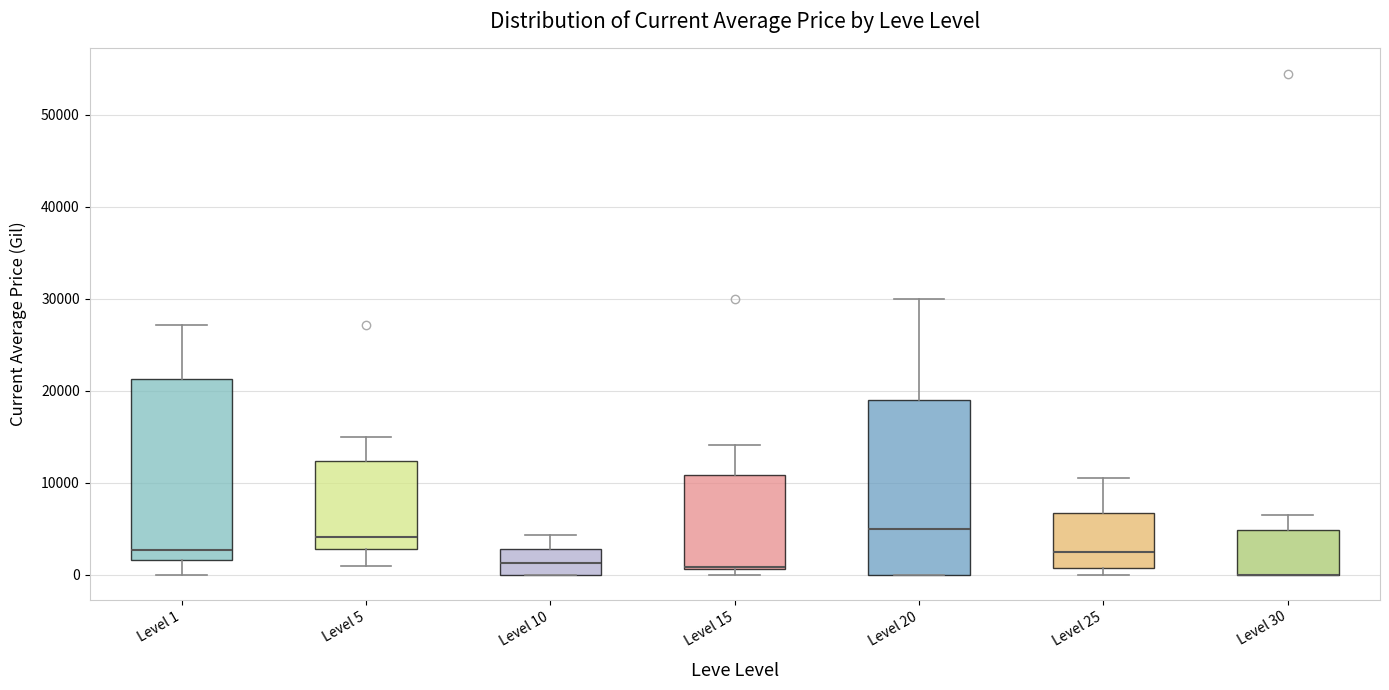

Where is the lower edge of the box for Level 1 on the y-axis? The values are not printed on the chart, so give them approximately, as read against the axis.

2000